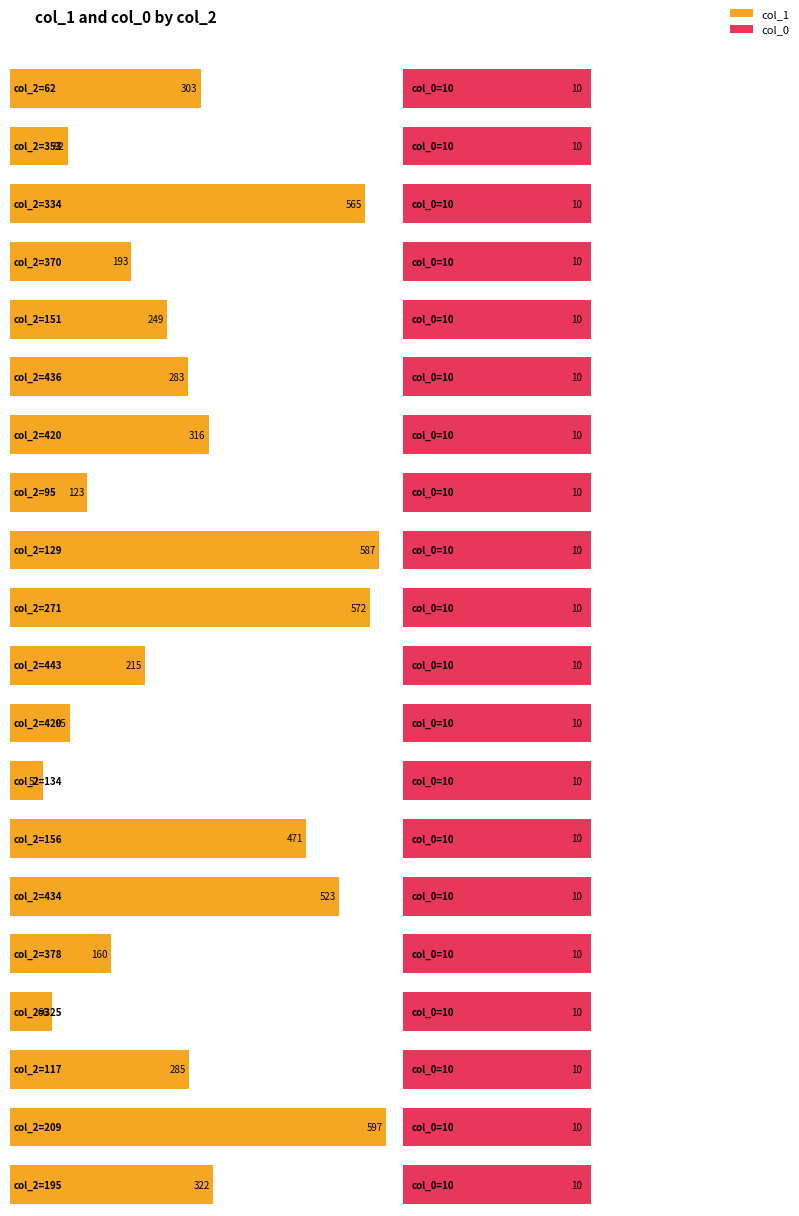

What is the greatest value displayed?

597